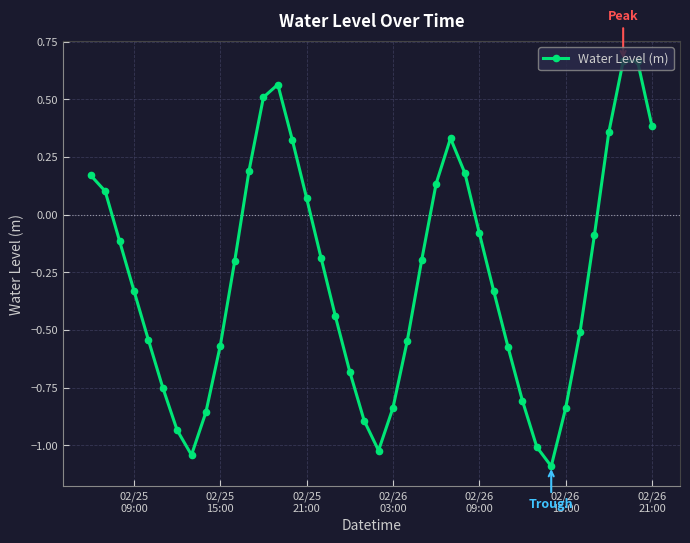

What is the minimum value shown in the chart?

-1.1